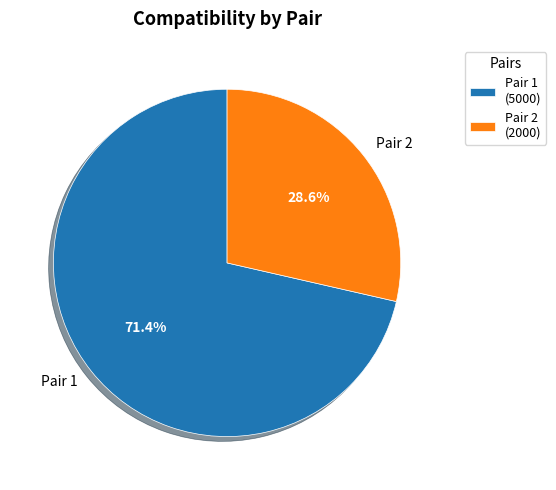

To the nearest percent, what is the average slice percentage?

50%